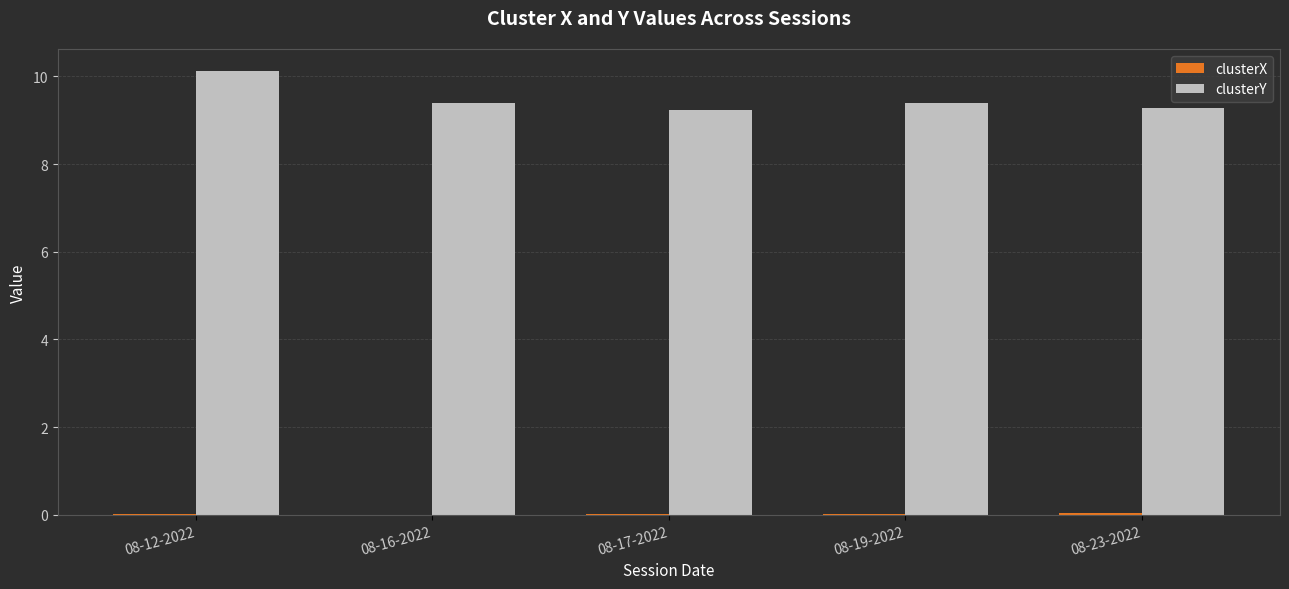

Count the clusterY values in the range 9 to 10.

4